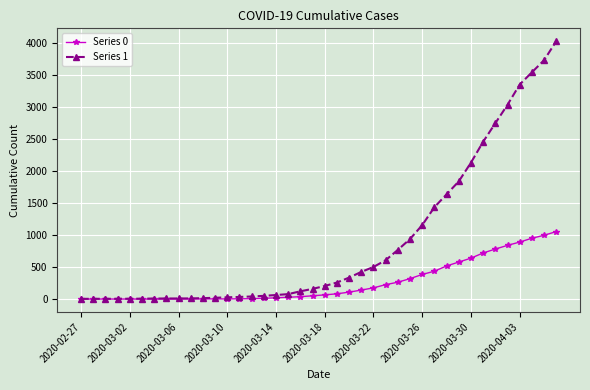

Rank the series by their average value, from lowest to highest.

Series 0, Series 1